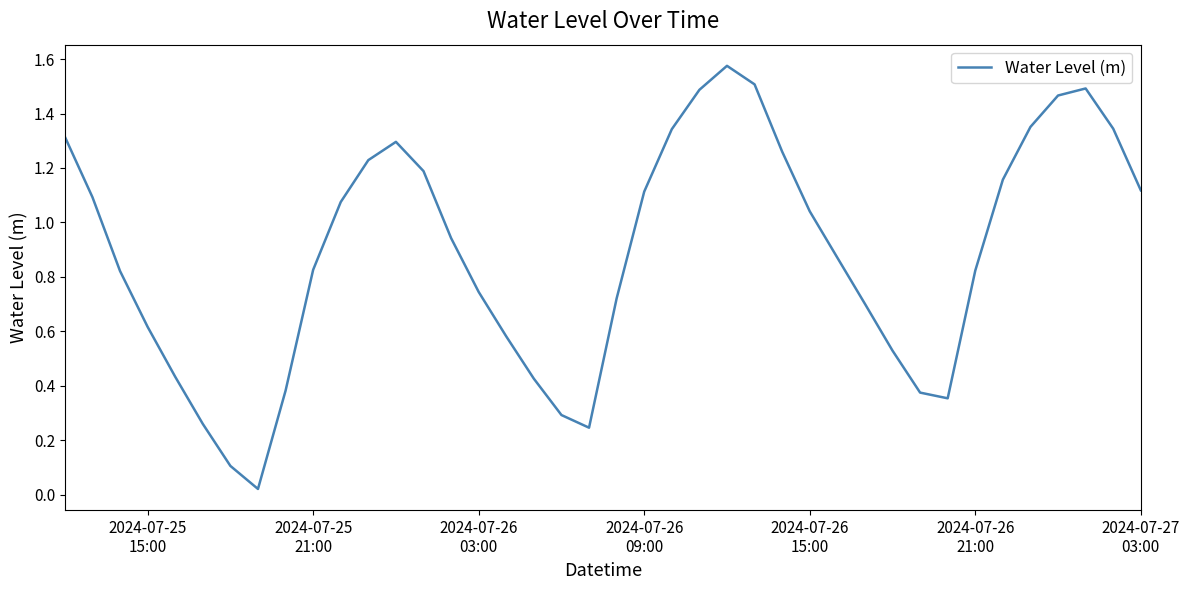

How many interior local valleys (lower than both neighbors) does the data have?

3